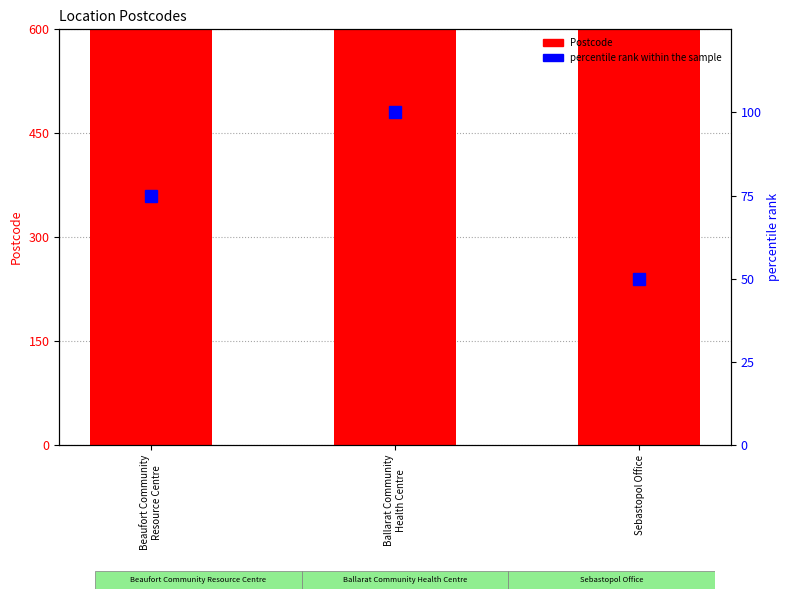

List the series in order of their overall mean, highest first.

Postcode, percentile rank within the sample